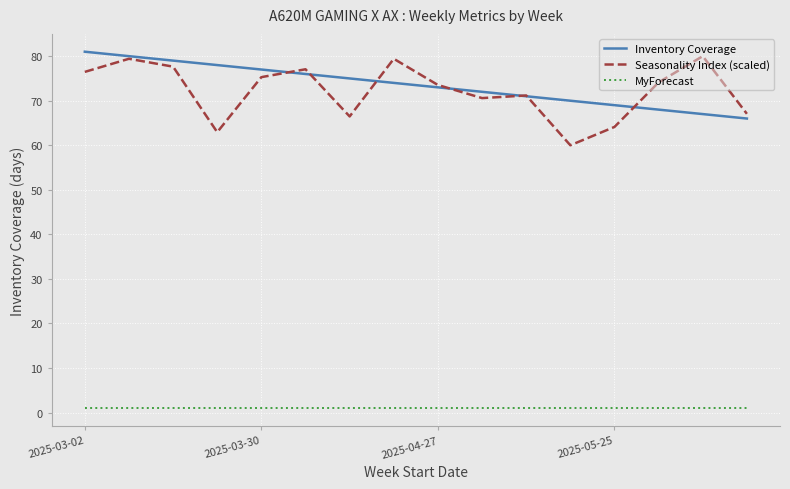

Which series has the widest spread of values?

Seasonality Index (scaled)